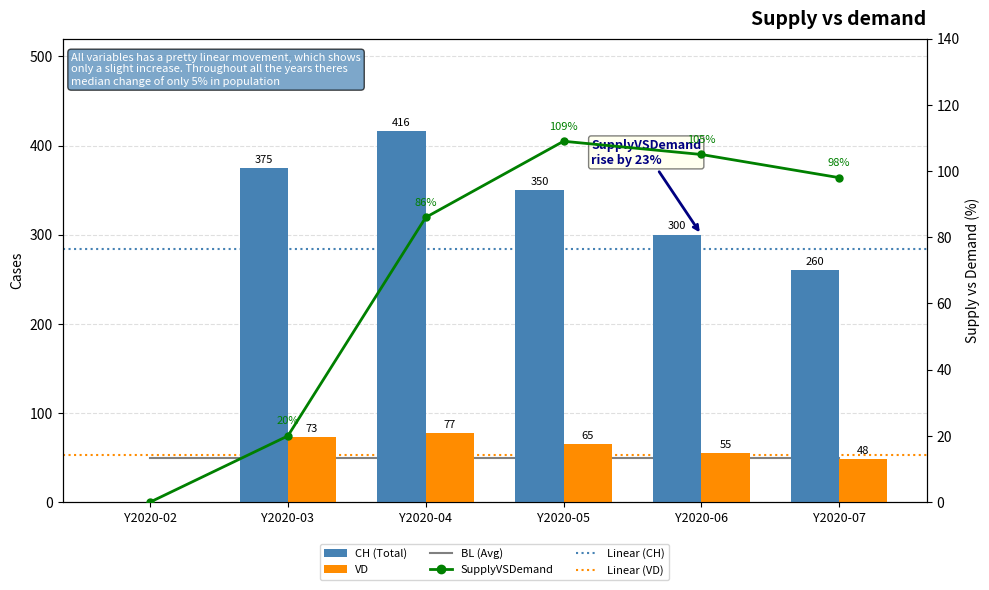

What is the sum of the SupplyVSDemand values at Y2020-02 and Y2020-04?

86